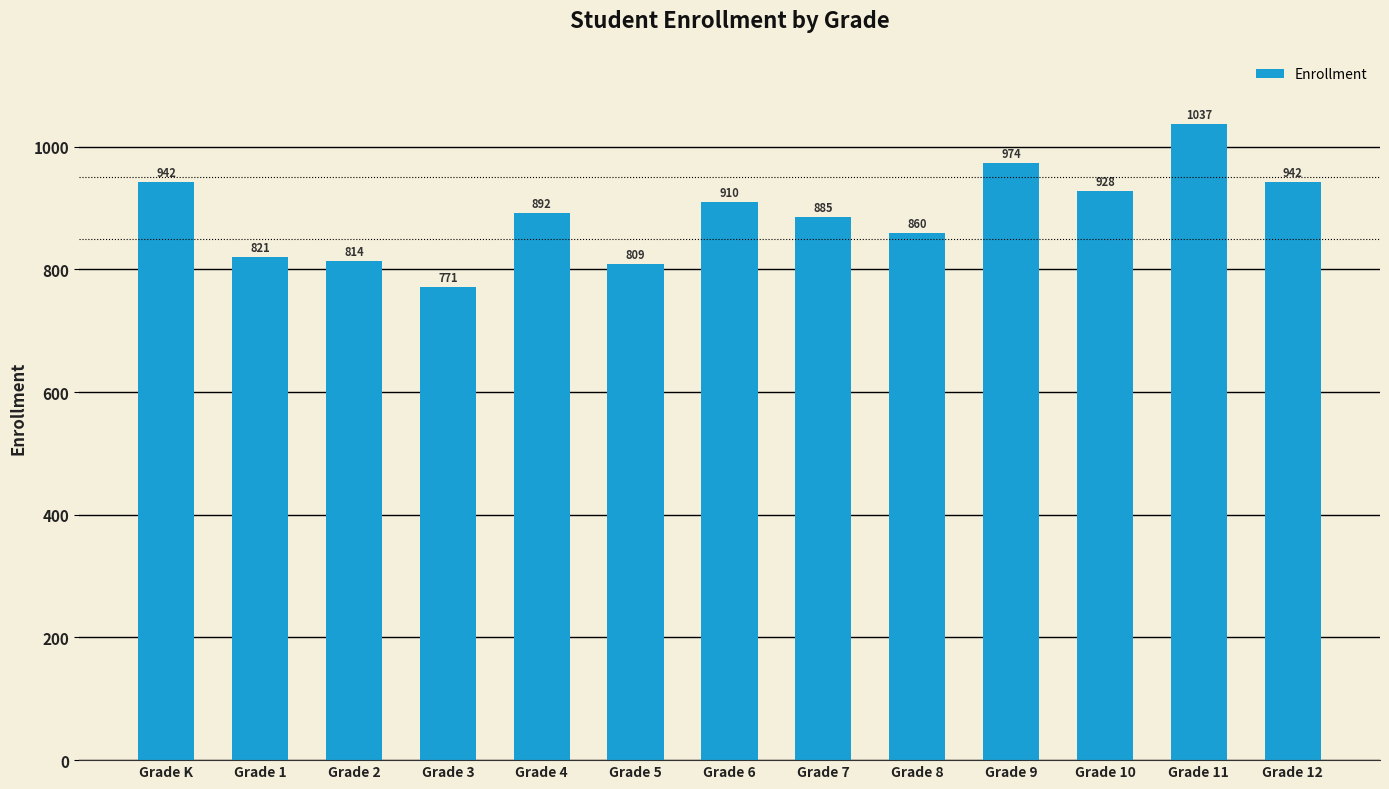

What is the maximum value shown in the chart?

1037